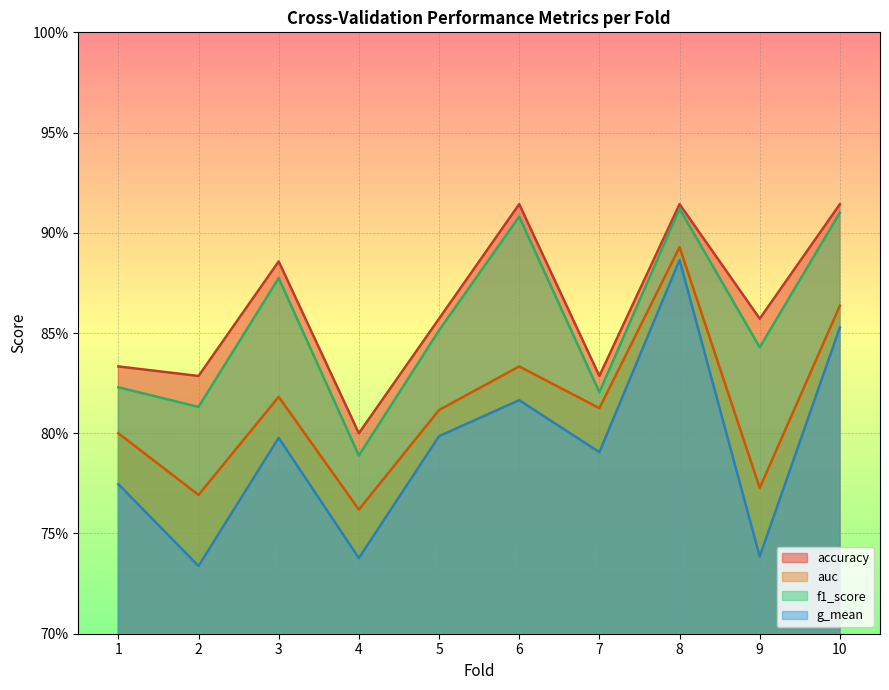

At how many categories does at least one series exceed 0?

10